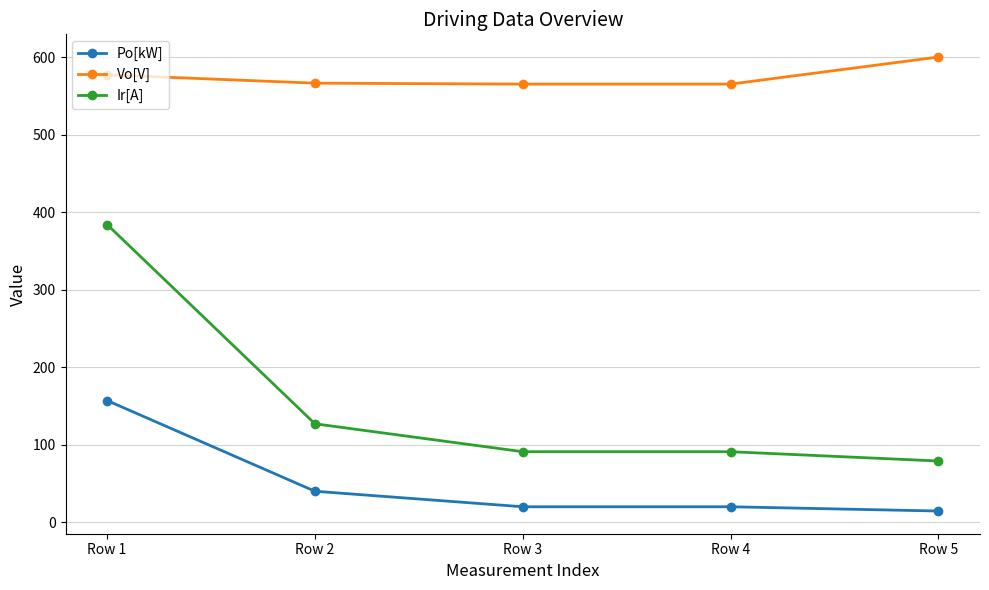

Which label corresponds to the smallest value in the chart?

Row 5